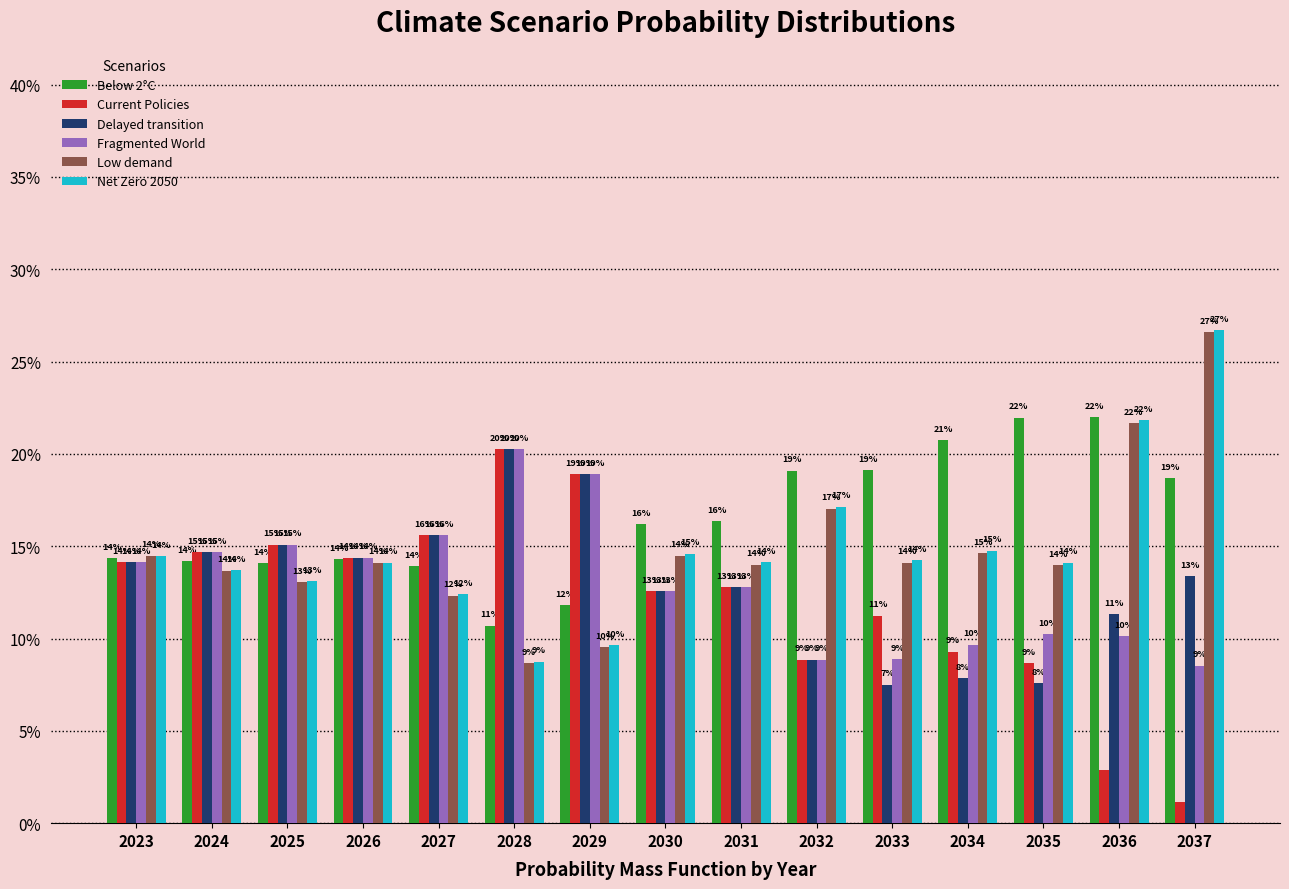

Reading right to left, transcribe all the data shown in this chart.

Below 2°C: 0.2	0.2	0.2	0.2	0.2	0.2	0.2	0.2	0.1	0.1	0.1	0.1	0.1	0.1	0.1
Current Policies: 0.0	0.0	0.1	0.1	0.1	0.1	0.1	0.1	0.2	0.2	0.2	0.1	0.2	0.1	0.1
Delayed transition: 0.1	0.1	0.1	0.1	0.1	0.1	0.1	0.1	0.2	0.2	0.2	0.1	0.2	0.1	0.1
Fragmented World: 0.1	0.1	0.1	0.1	0.1	0.1	0.1	0.1	0.2	0.2	0.2	0.1	0.2	0.1	0.1
Low demand: 0.3	0.2	0.1	0.1	0.1	0.2	0.1	0.1	0.1	0.1	0.1	0.1	0.1	0.1	0.1
Net Zero 2050: 0.3	0.2	0.1	0.1	0.1	0.2	0.1	0.1	0.1	0.1	0.1	0.1	0.1	0.1	0.1